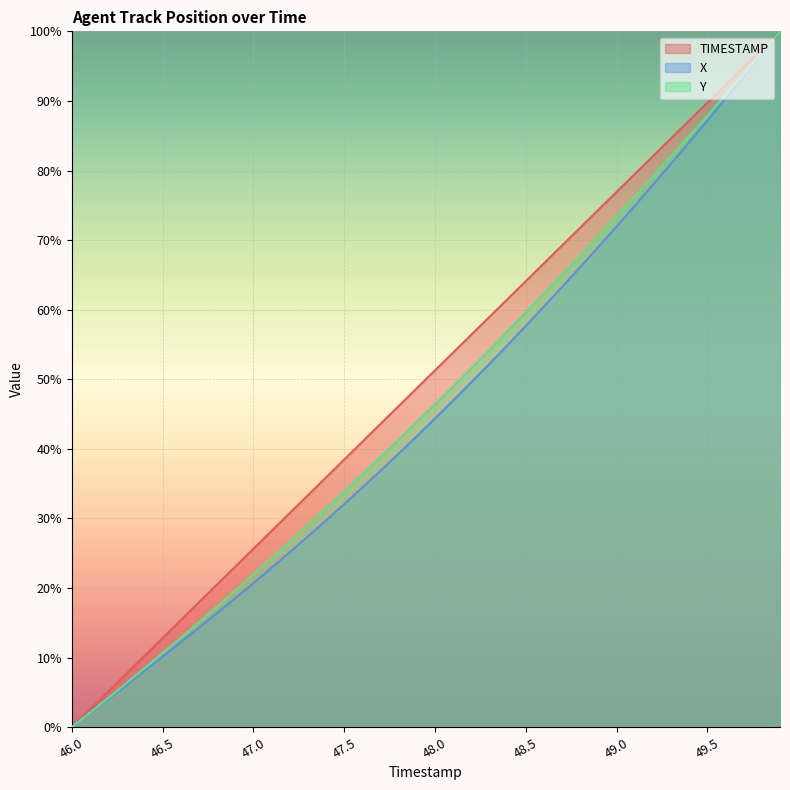

List the series in order of their overall mean, lowest first.

X, Y, TIMESTAMP